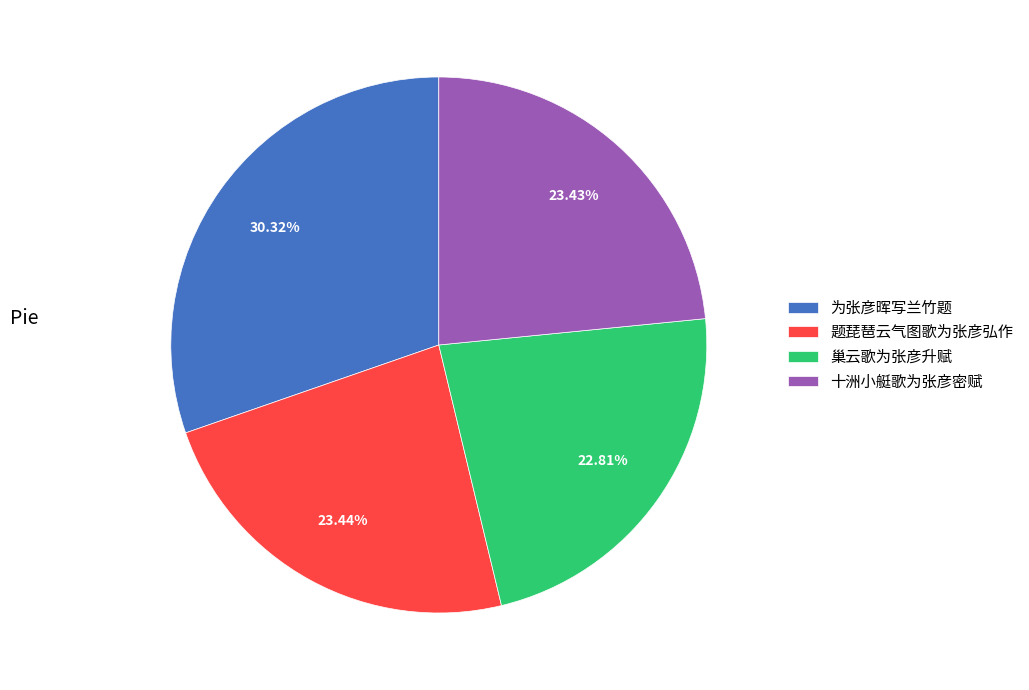

Do 题琵琶云气图歌为张彦弘作 and 为张彦晖写兰竹题 together represent more than half of the pie?

Yes